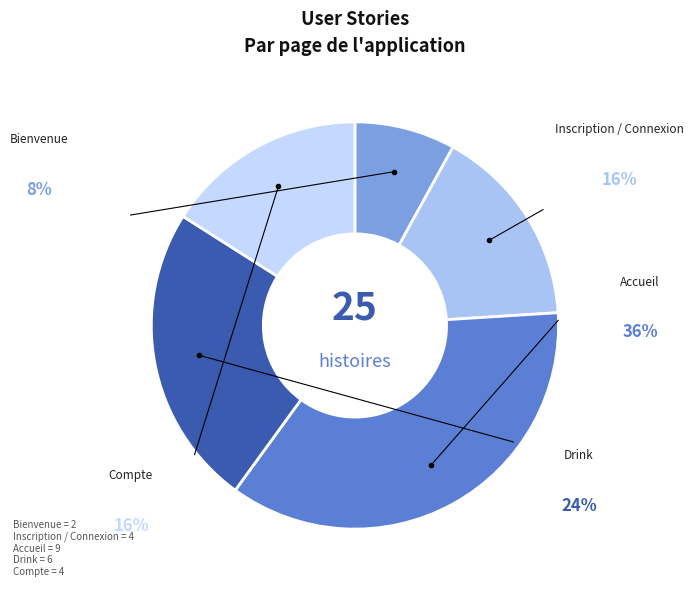

Count the number of slices in the pie.

5